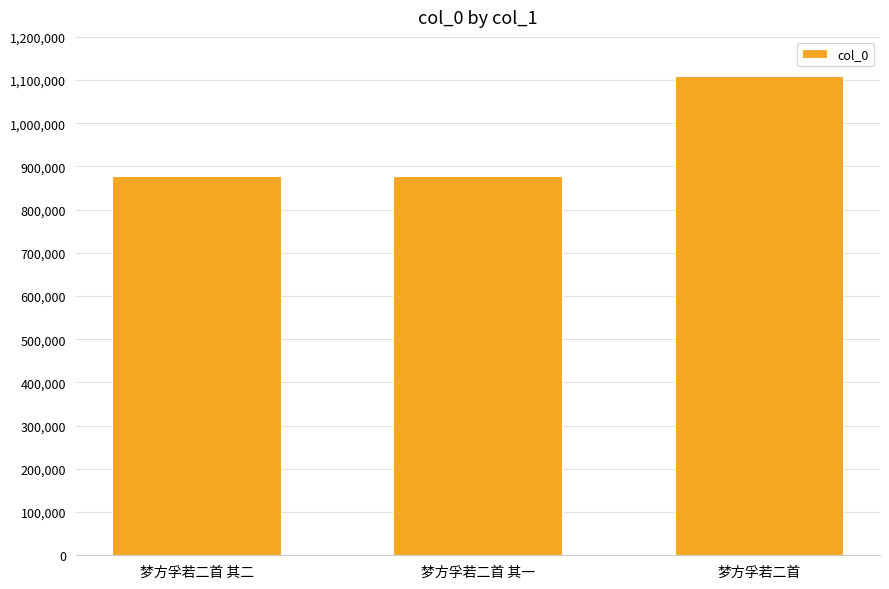

What is the smallest value displayed?

877806